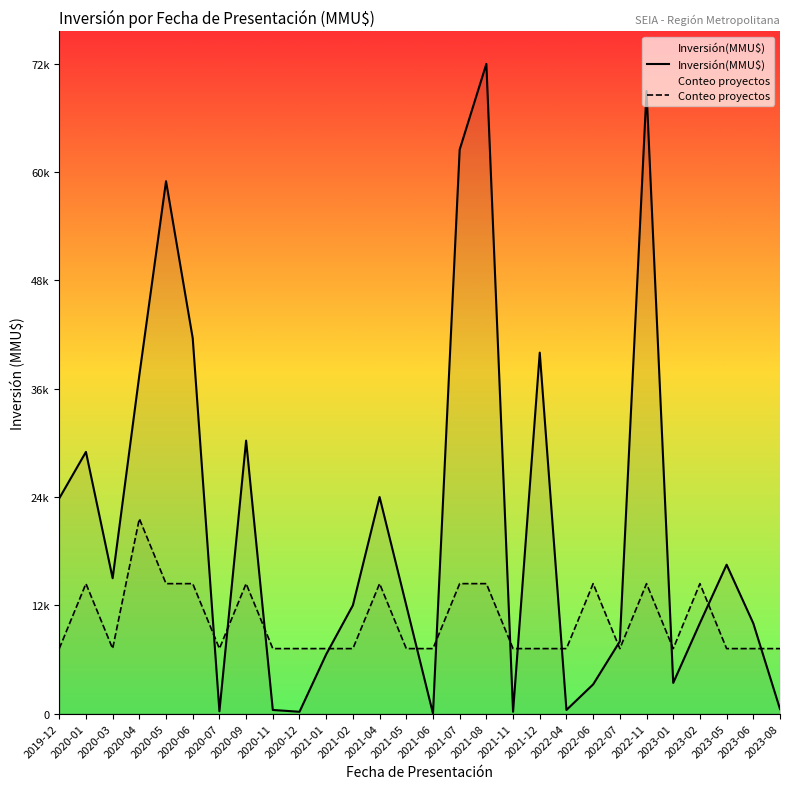

Which category has the highest value in the Conteo proyectos series?

2020-04